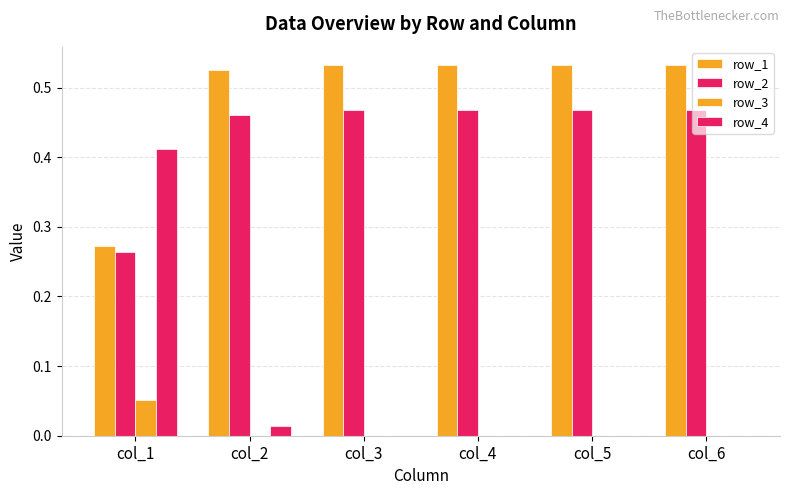

Between col_3 and col_5, which series saw the biggest shift?

row_2